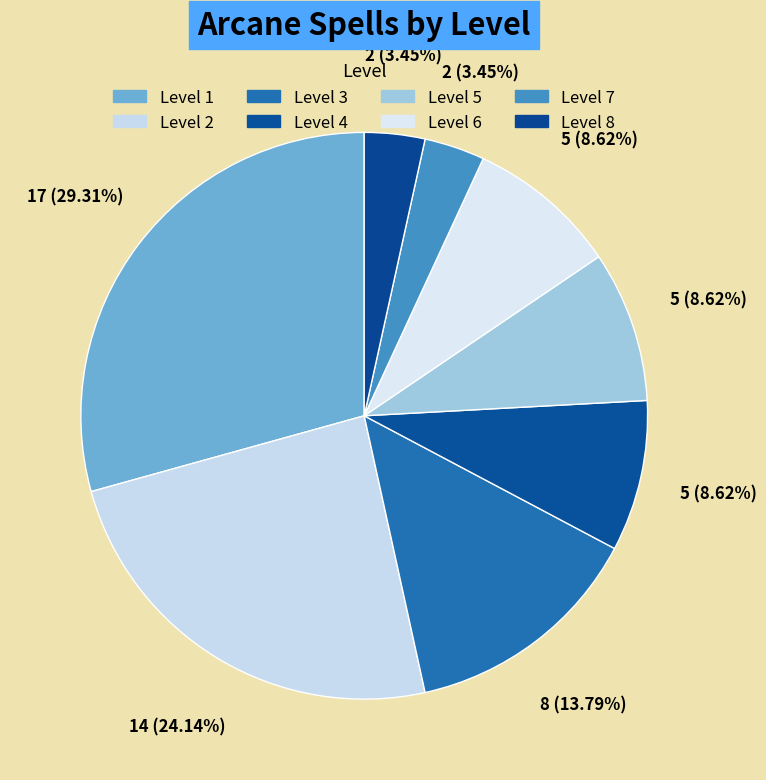

How many segments does this pie chart have?

8